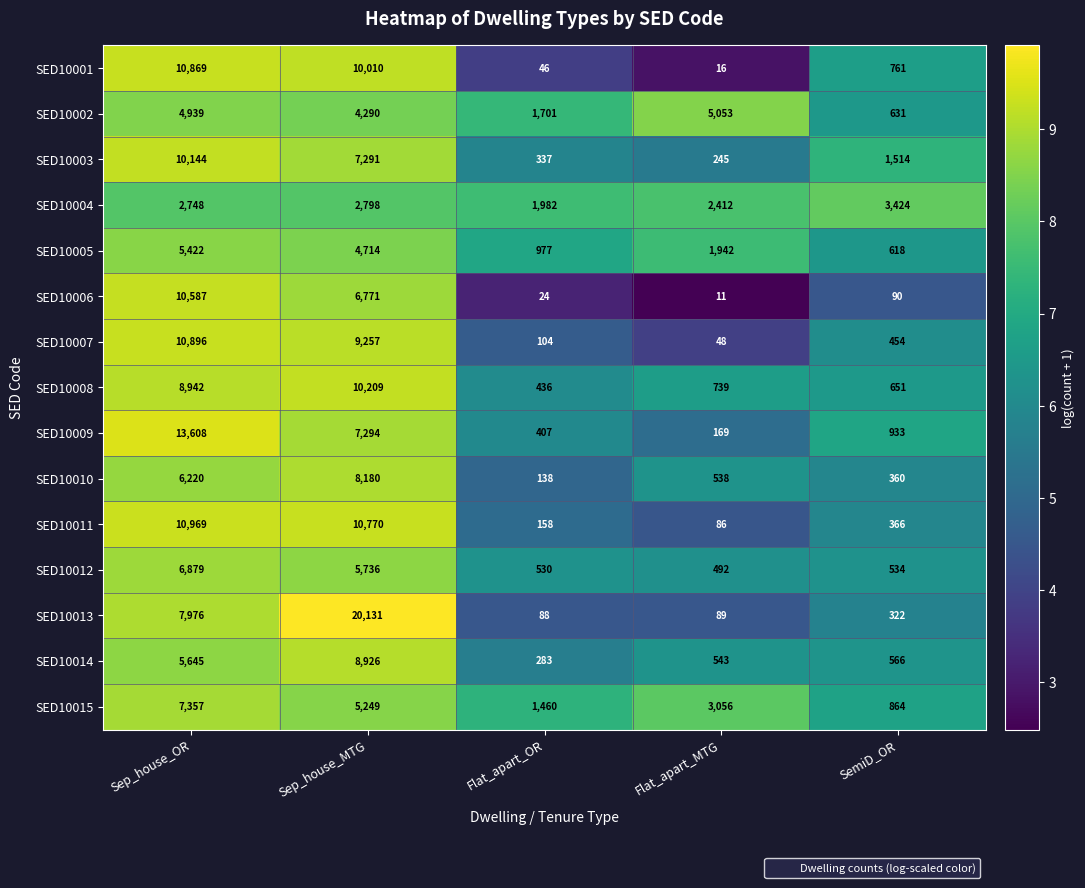

Which series has the largest total across all categories?

SED10013